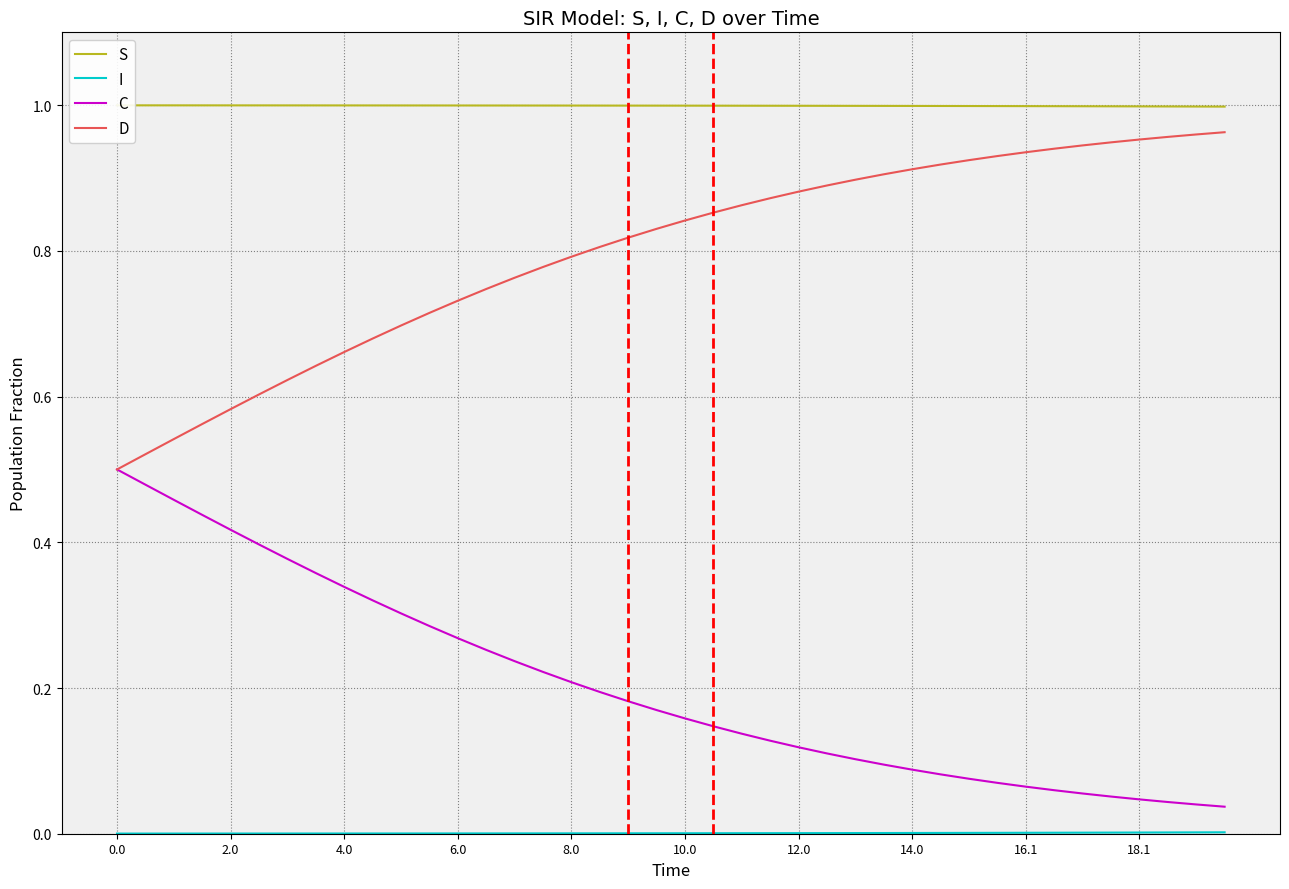

True or false: D and S intersect in this chart.

False